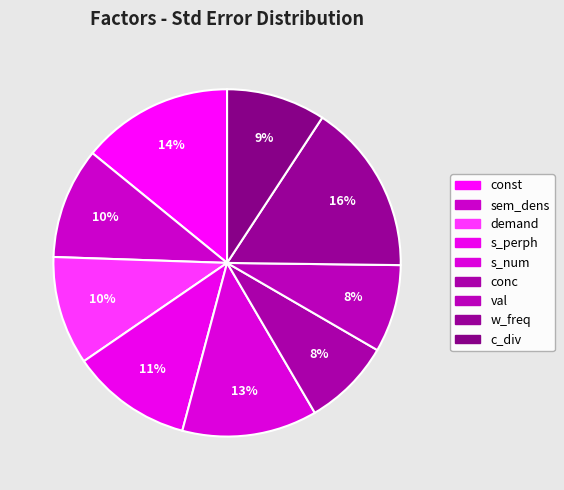

Which slice is the largest?

w_freq